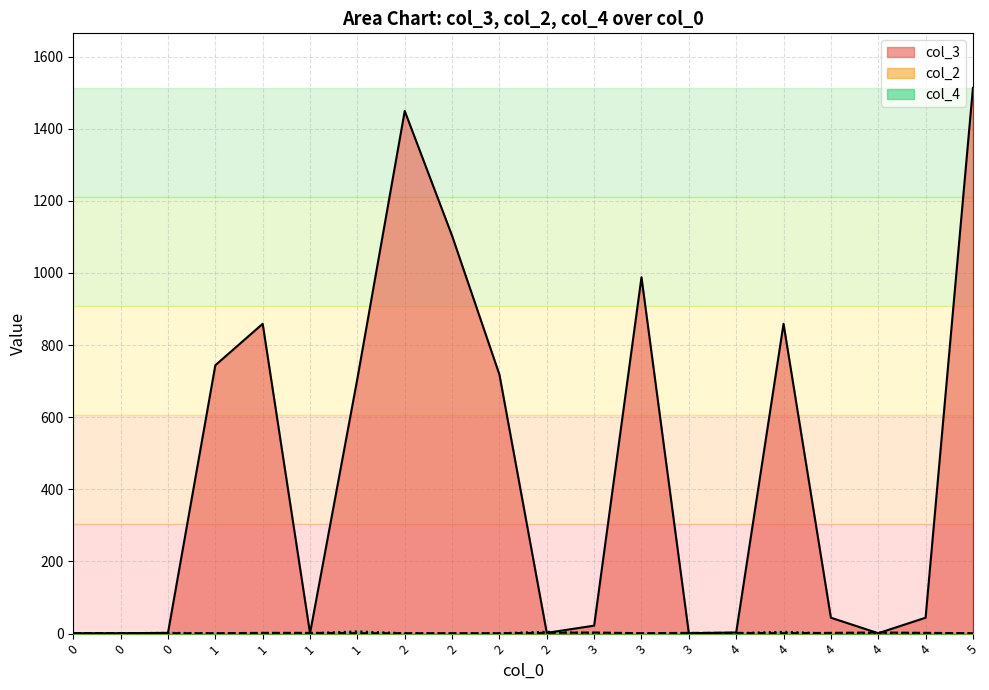

Does the chart have visible grid lines?

Yes